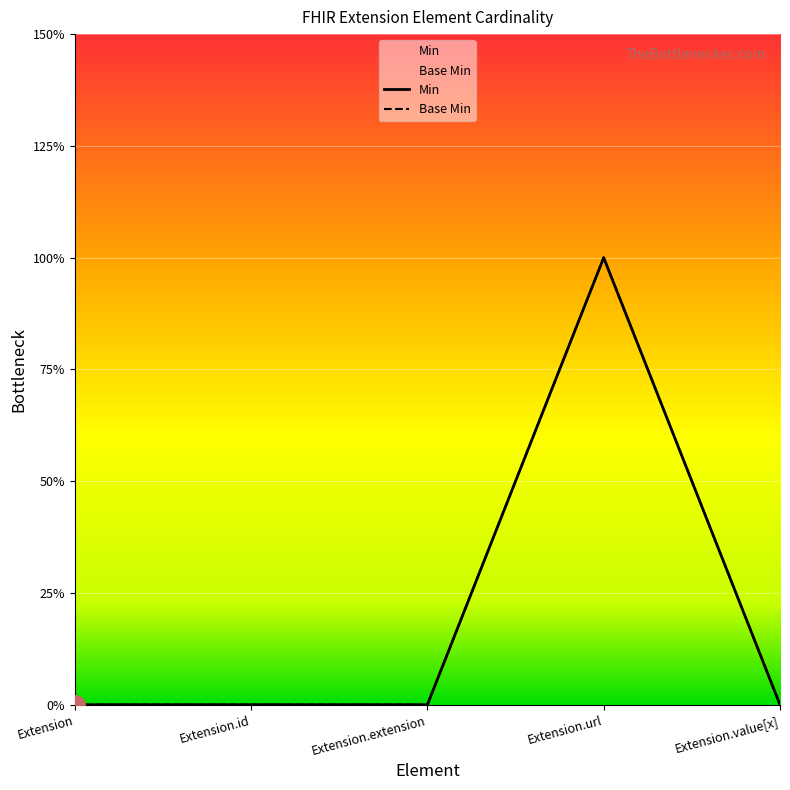

True or false: Min and Base Min cross at least once.

False